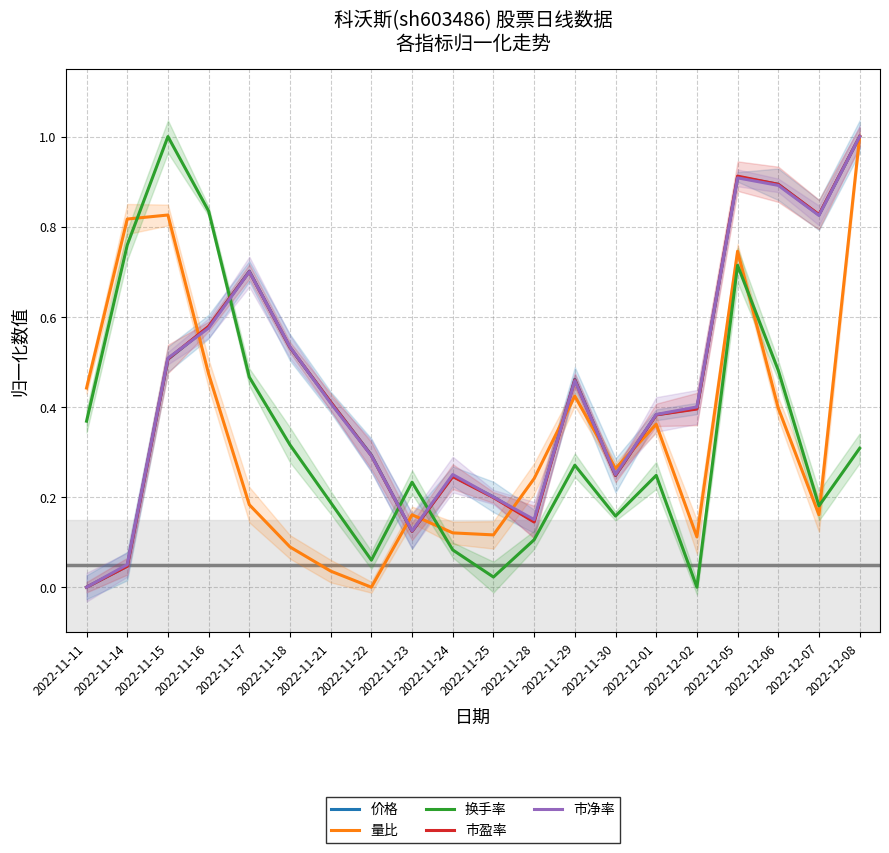

What is the difference between the maximum and minimum values in the 价格 series?

1.0